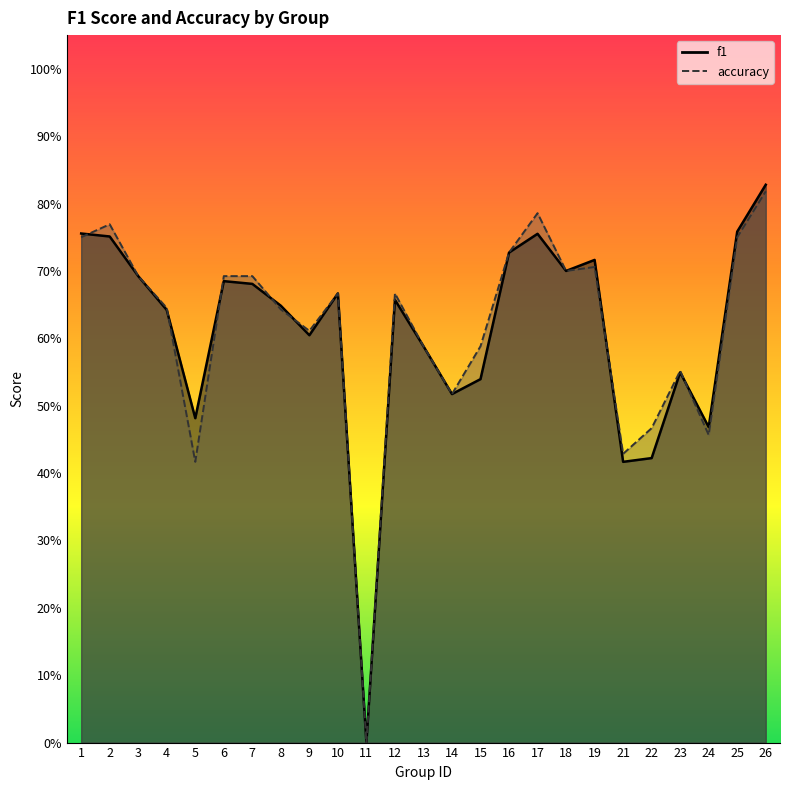

What is the approximate value of f1 at 5?

0.5